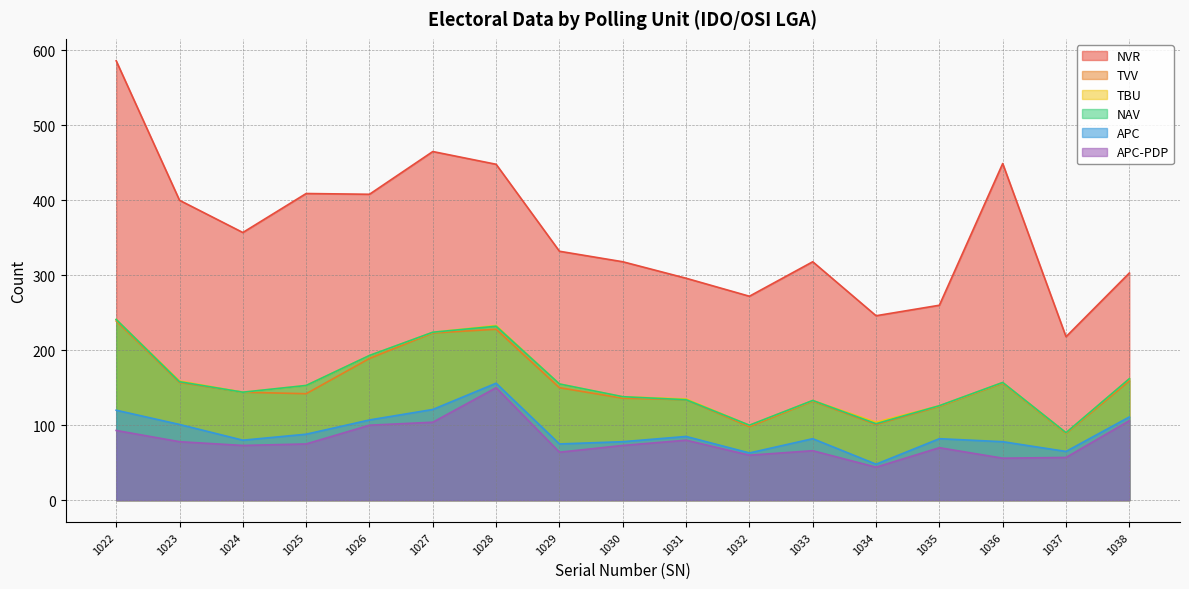

What is the sum of all NAV values?

2642